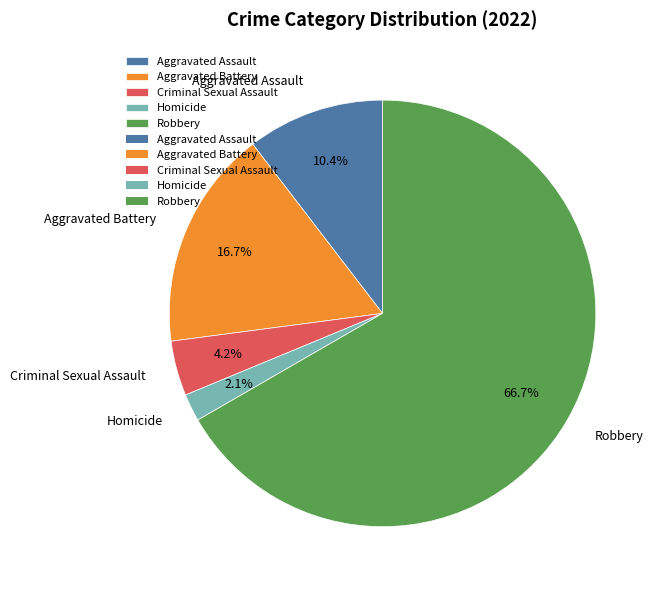

What is the ratio of the value at Criminal Sexual Assault to the value at Aggravated Assault?

0.4